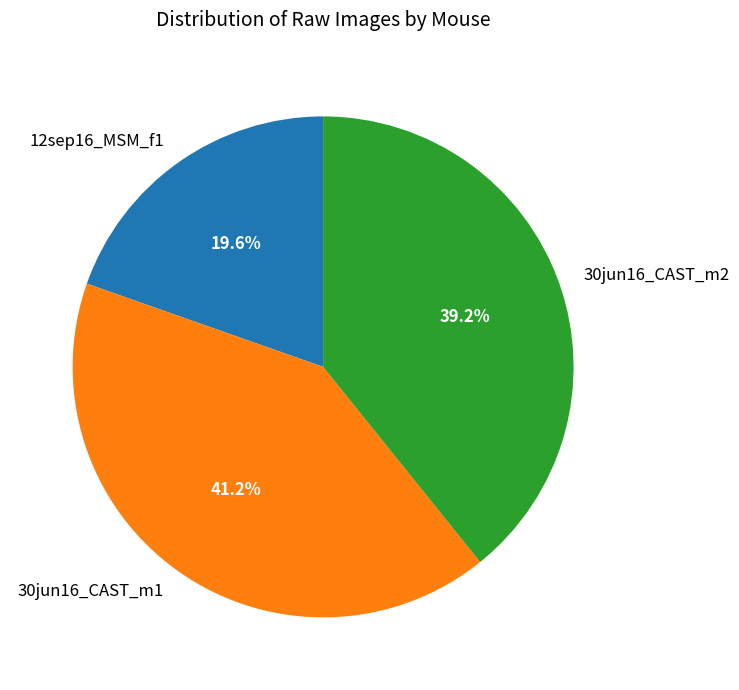

True or false: 12sep16_MSM_f1 accounts for 20% of the total.

True